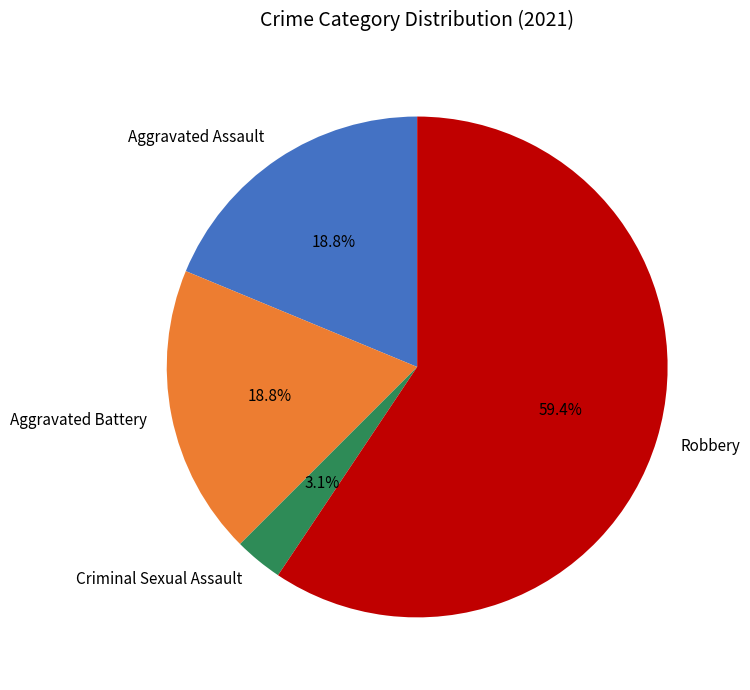

Do Robbery and Aggravated Battery together represent more than half of the pie?

Yes